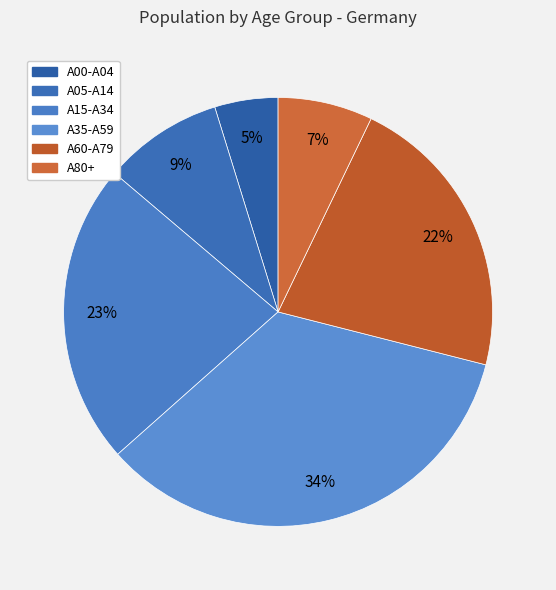

How many slices are in this pie chart?

6